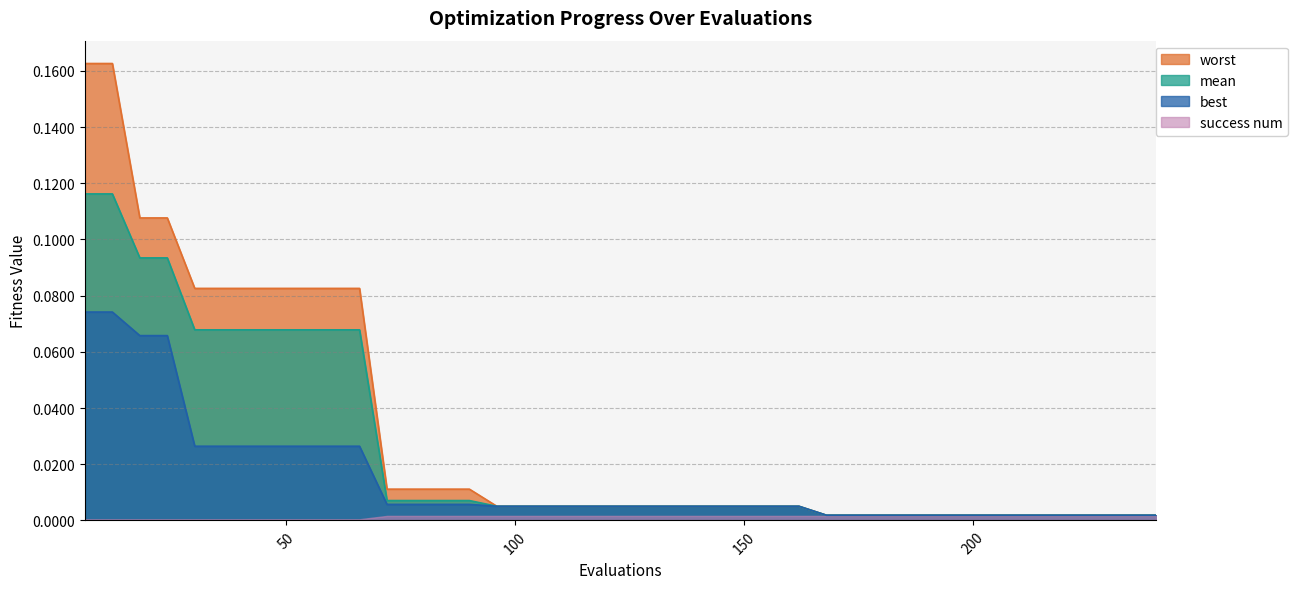

True or false: best has more than 1 points higher than both neighbors.

False